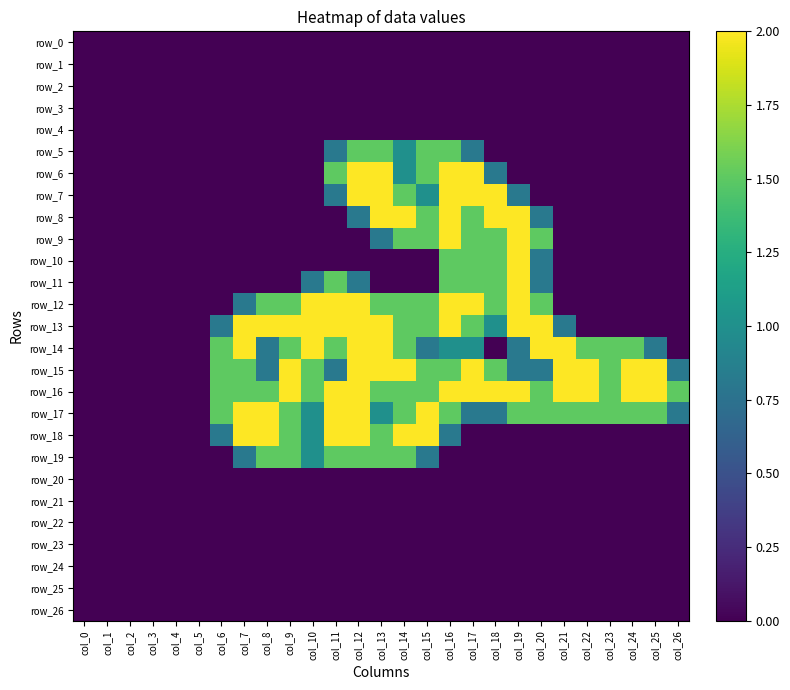

What is the spread (max minus min) of values at col_15?

2.0